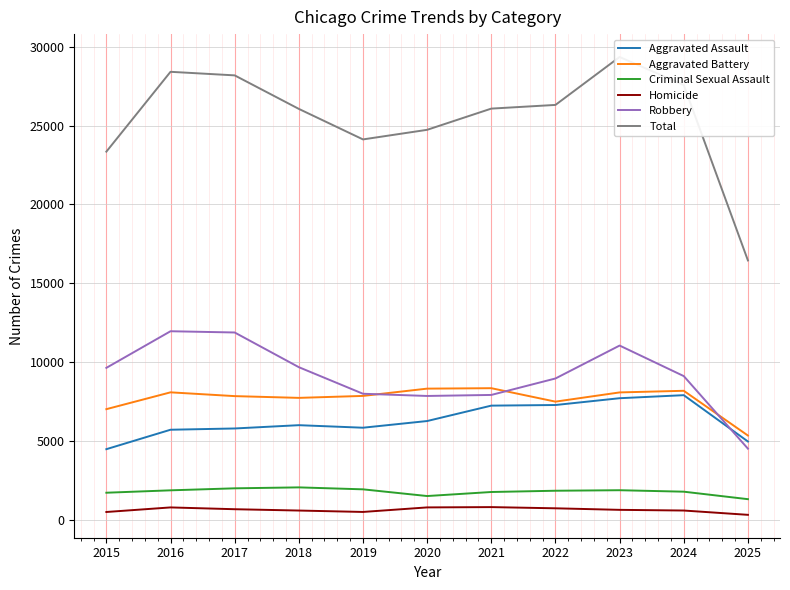

What are all the series names shown in the legend?

Aggravated Assault, Aggravated Battery, Criminal Sexual Assault, Homicide, Robbery, Total